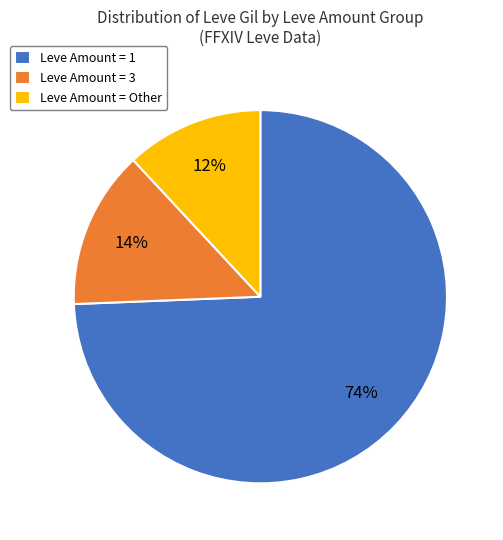

Which category has the smallest portion of the pie?

Leve Amount = Other